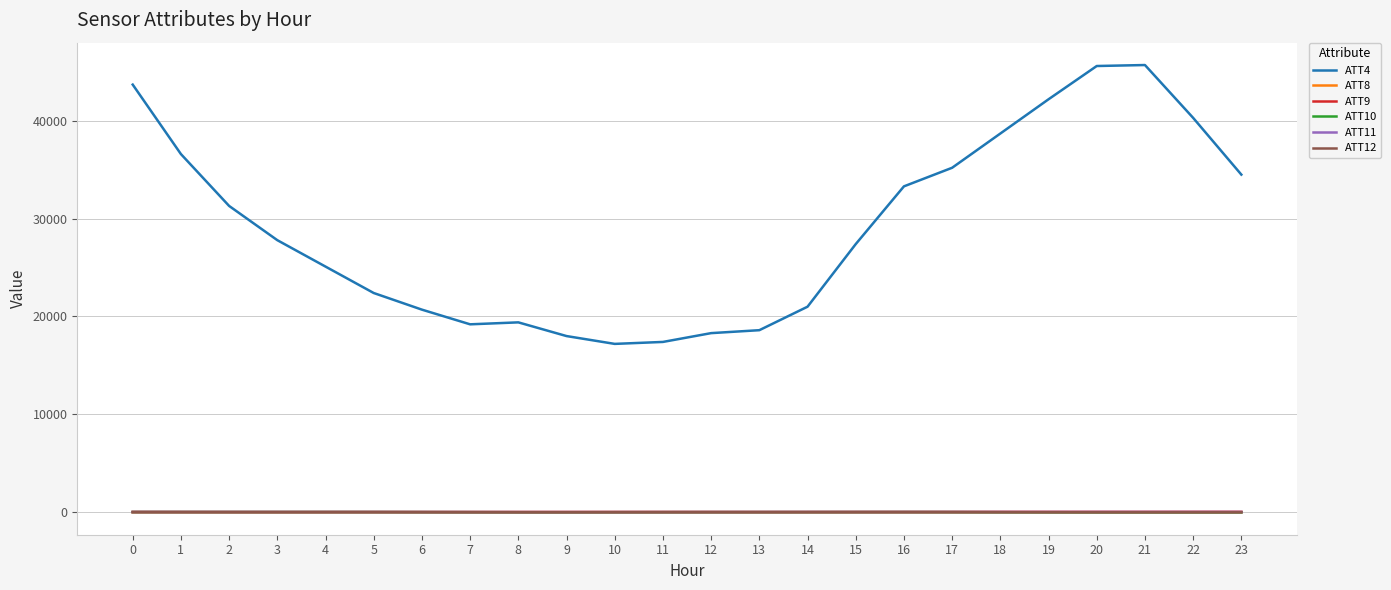

The value of ATT4 at 3 is 36246.7. True or false?

False